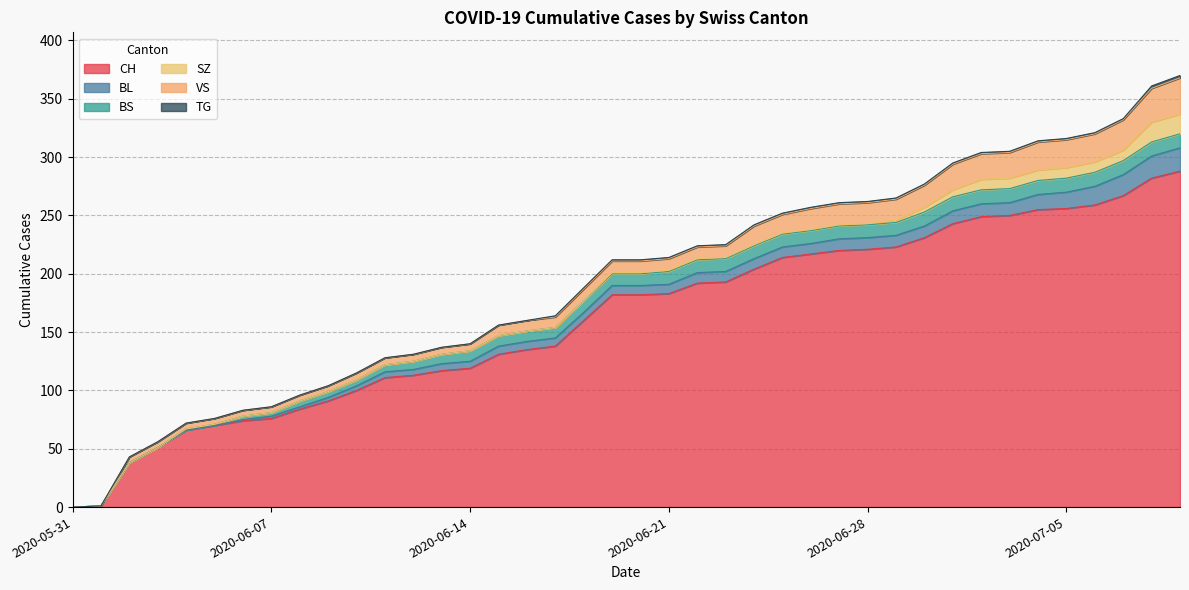

At which category is the sum across all series the highest?

2020-07-09